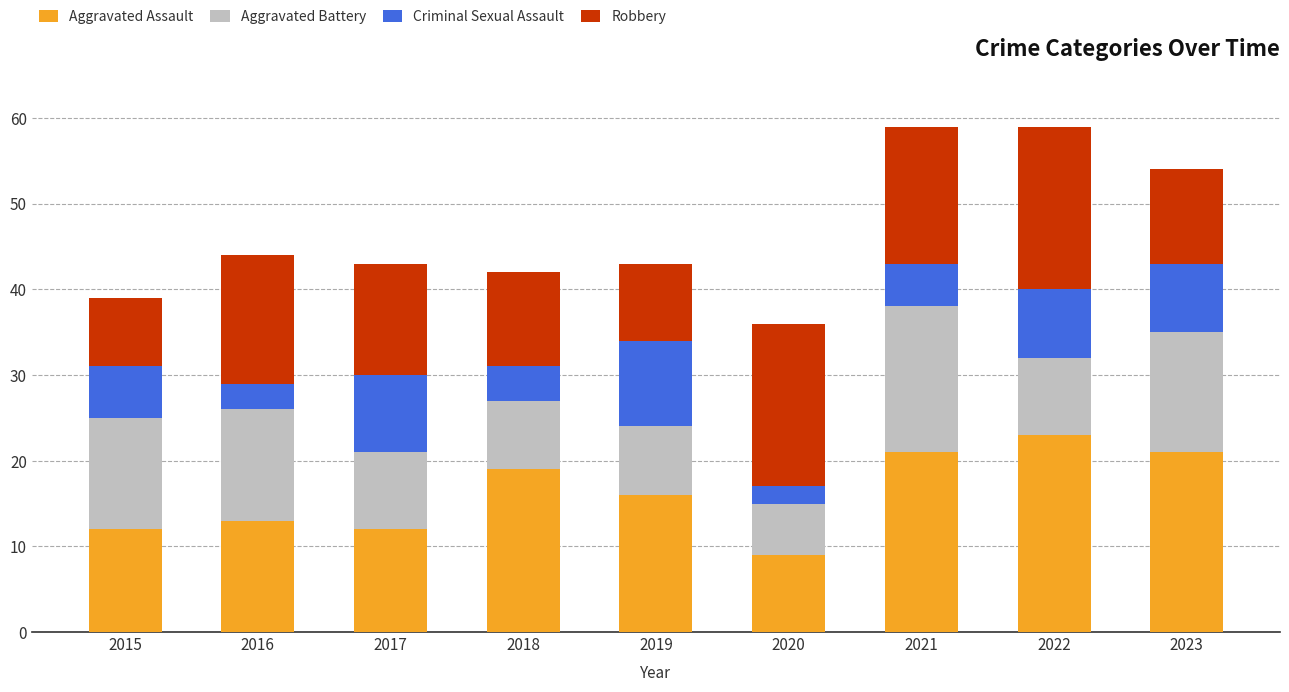

What are all the series names shown in the legend?

Aggravated Assault, Aggravated Battery, Criminal Sexual Assault, Robbery